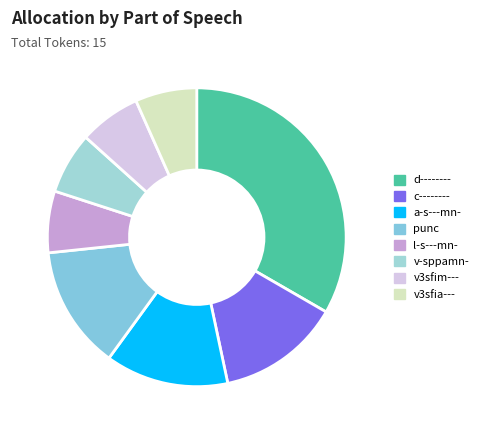

Is d-------- the majority of the pie?

No